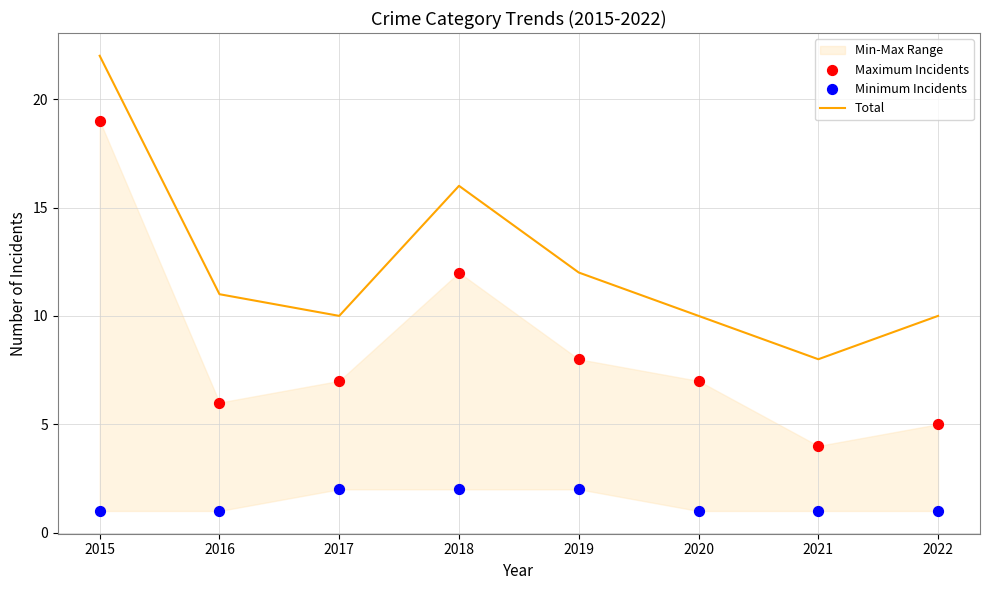

Which series reaches the maximum Y coordinate?

Total